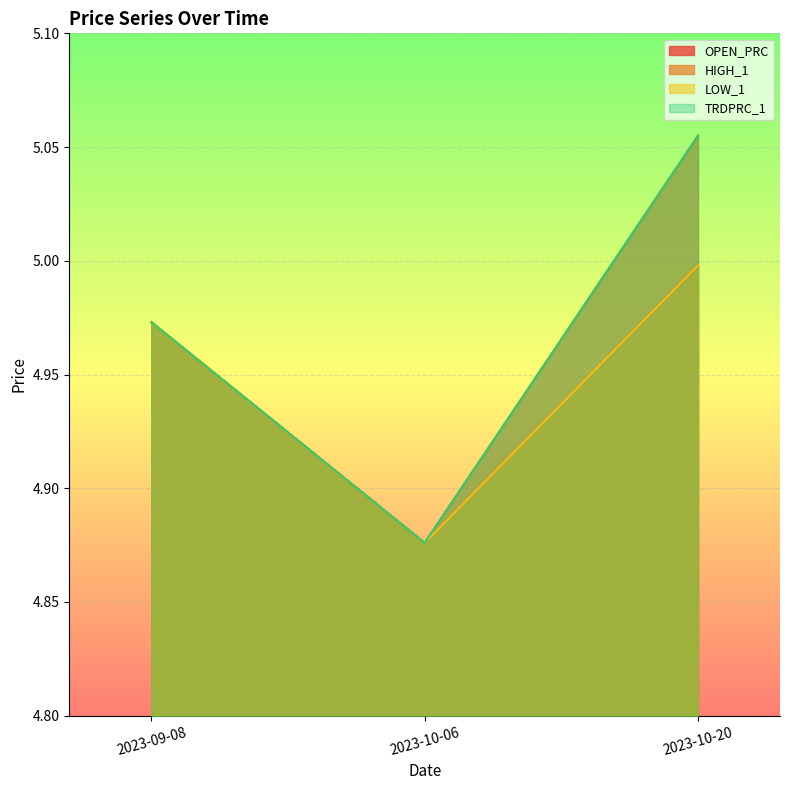

At how many categories does at least one series exceed 5?

1